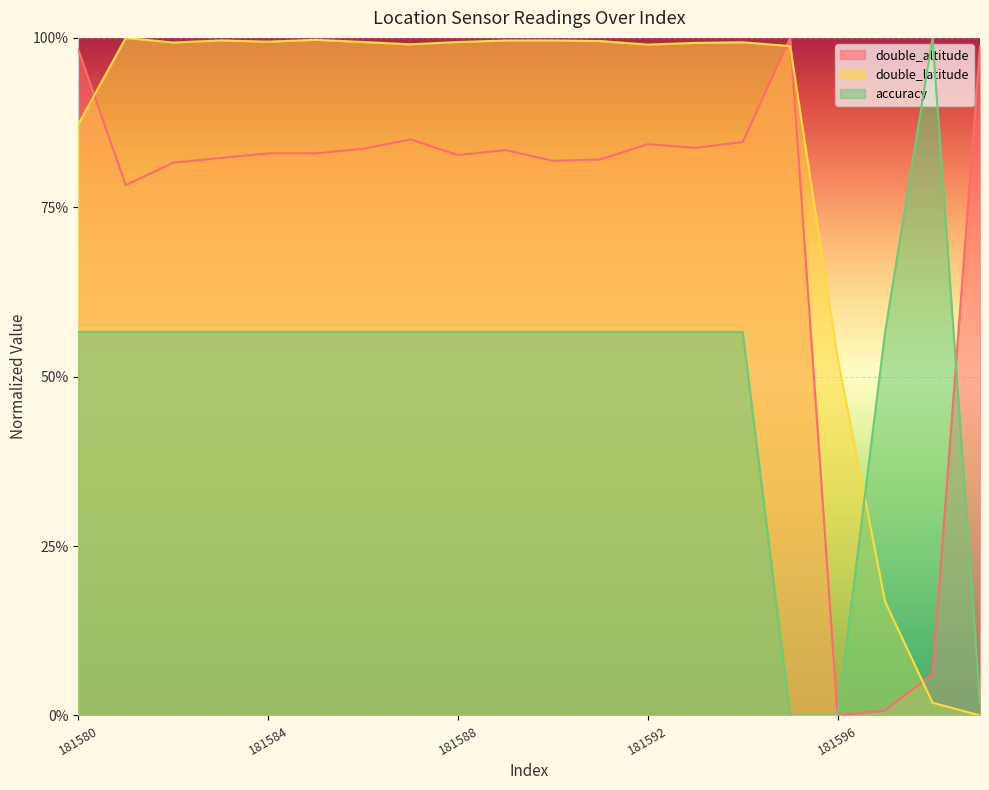

True or false: accuracy has a value of 0.6 at 181583.

True